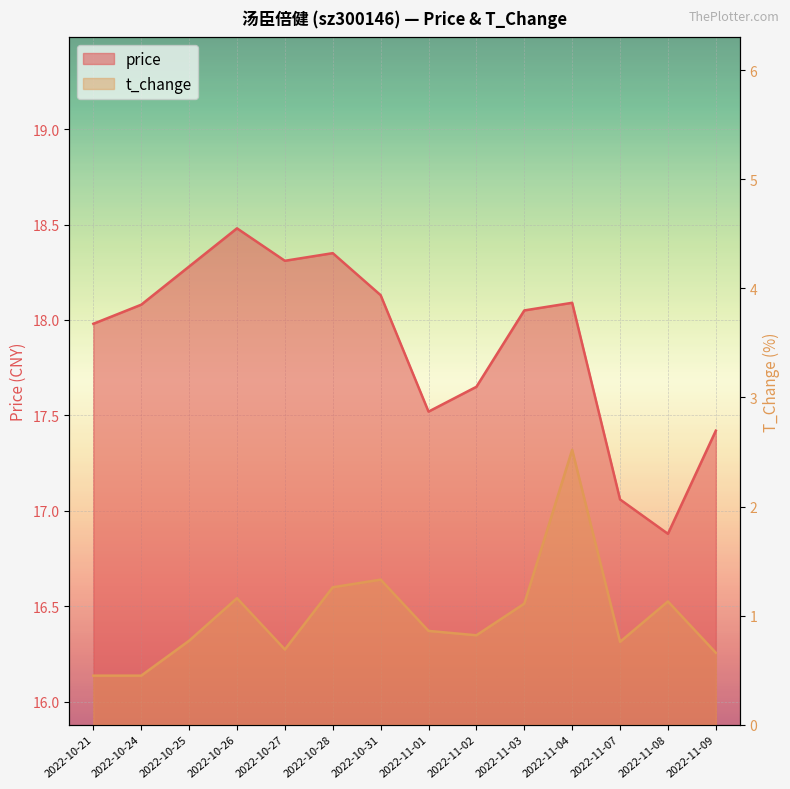

Which series changed the most between 2022-11-03 and 2022-11-07?

price